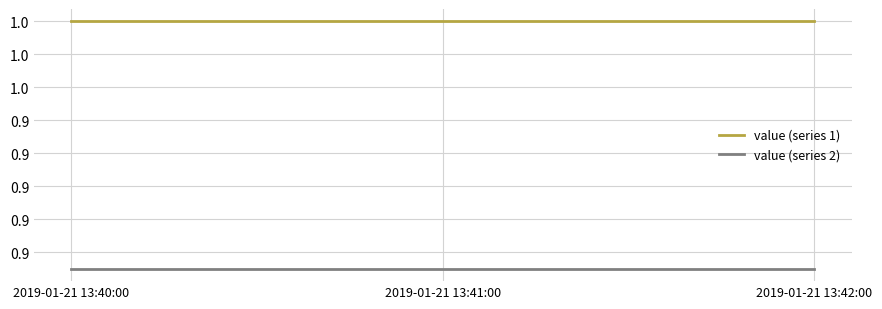

Which series changed the most between 2019-01-21 13:41:00 and 2019-01-21 13:42:00?

value (series 1)